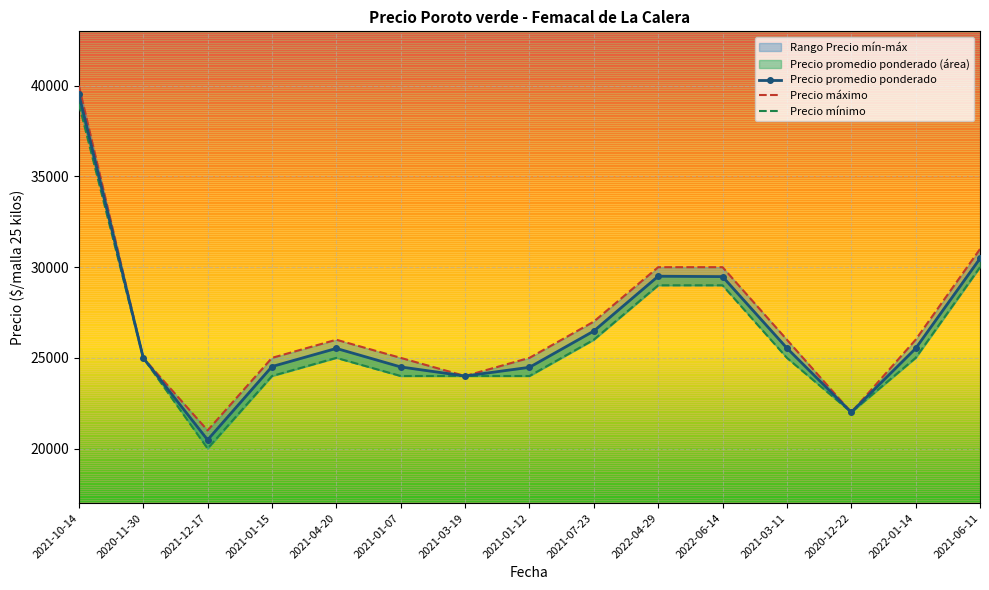

What is the label of the 8th point from the left?

2021-01-12